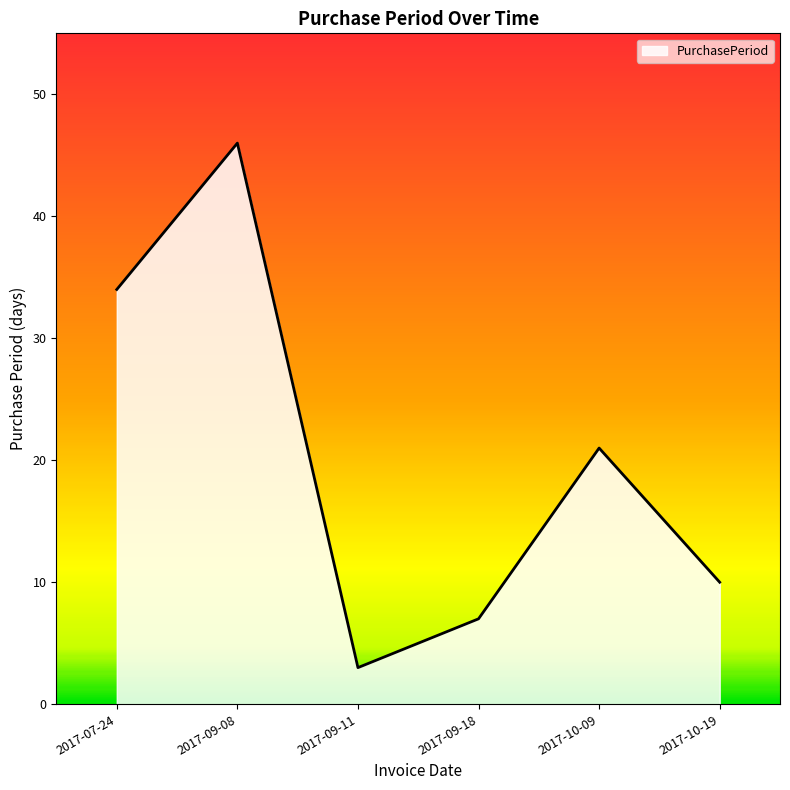

What position from the left is 2017-10-09?

5